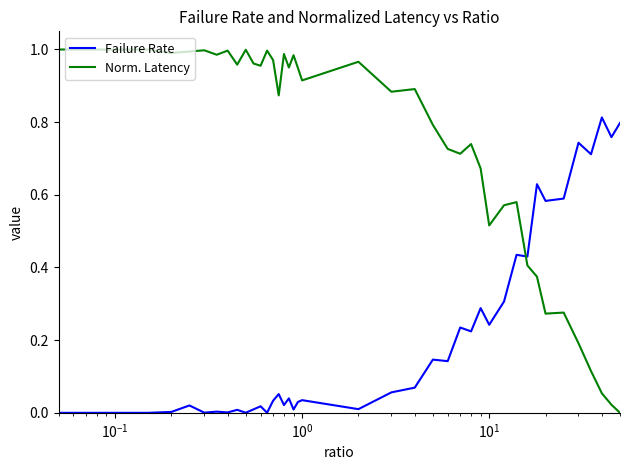

What are all the series names shown in the legend?

Failure Rate, Norm. Latency